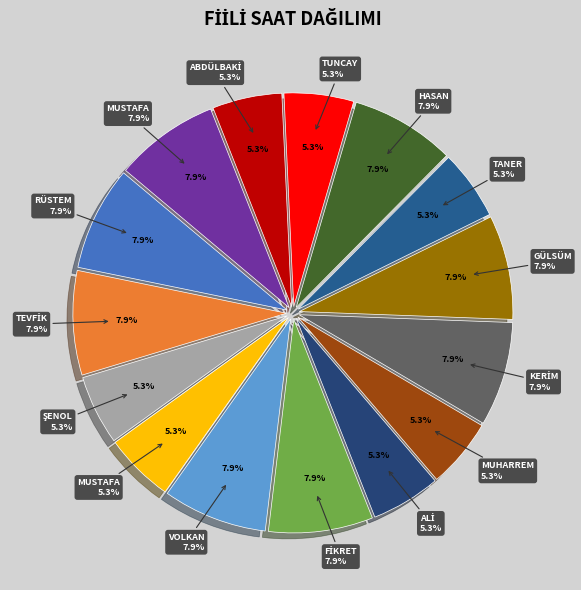

Between TEVFİK UYSAL and TANER GELDEÇ, which is larger?

TEVFİK UYSAL